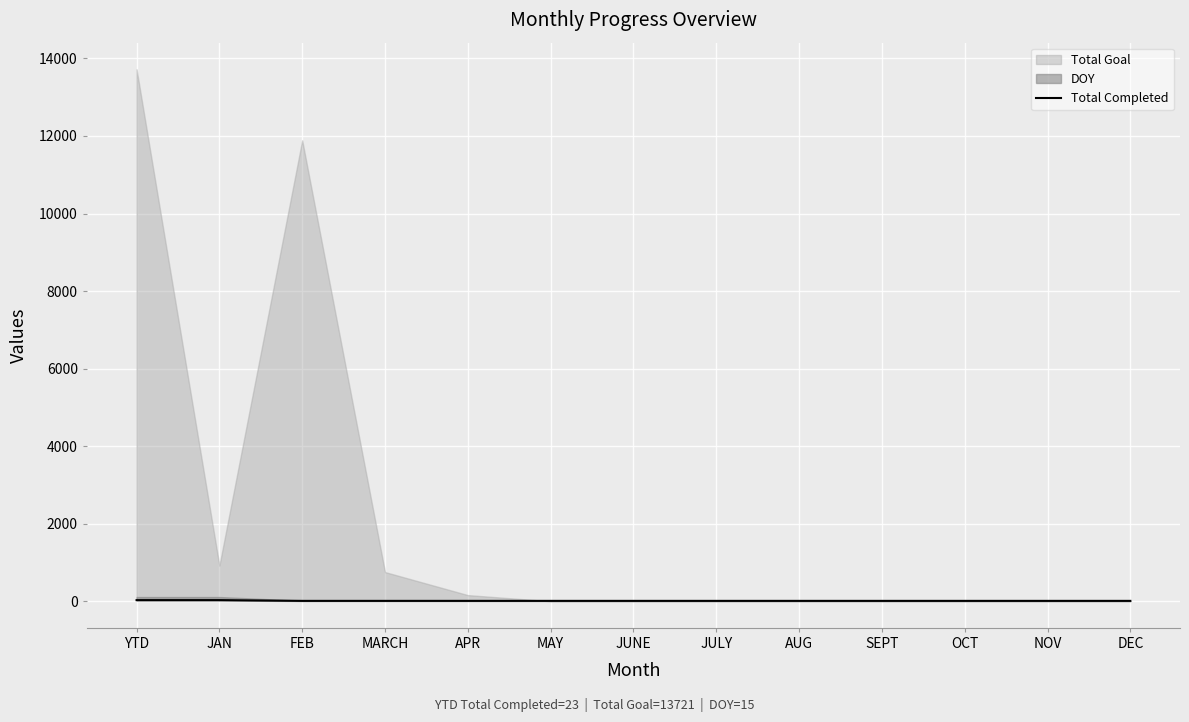

What position from the right is DEC?

1